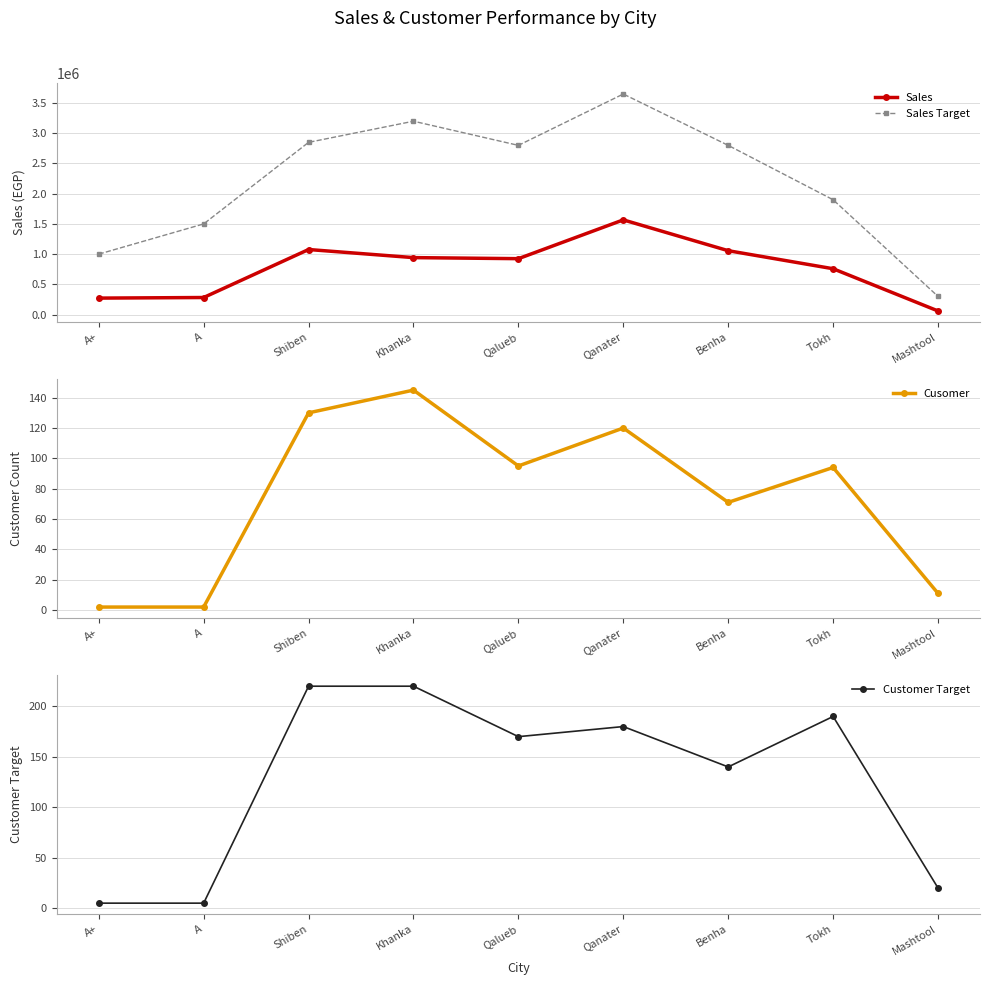

Which series has the widest spread of values?

Sales Target